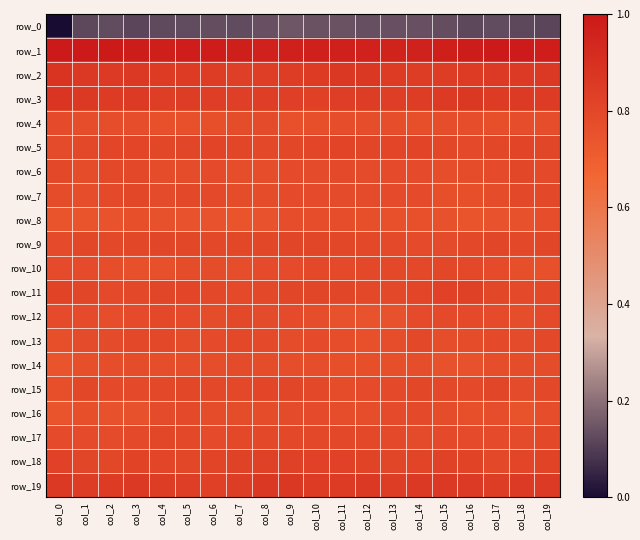

What is the sum of all row_14 values?

-161.7